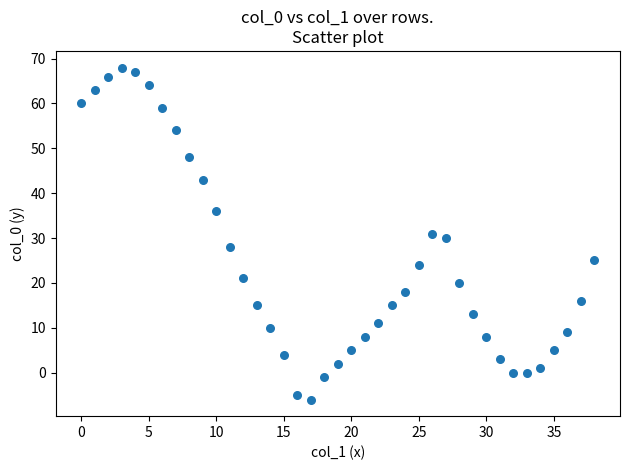

What is the range of Y values (max minus min)?

74